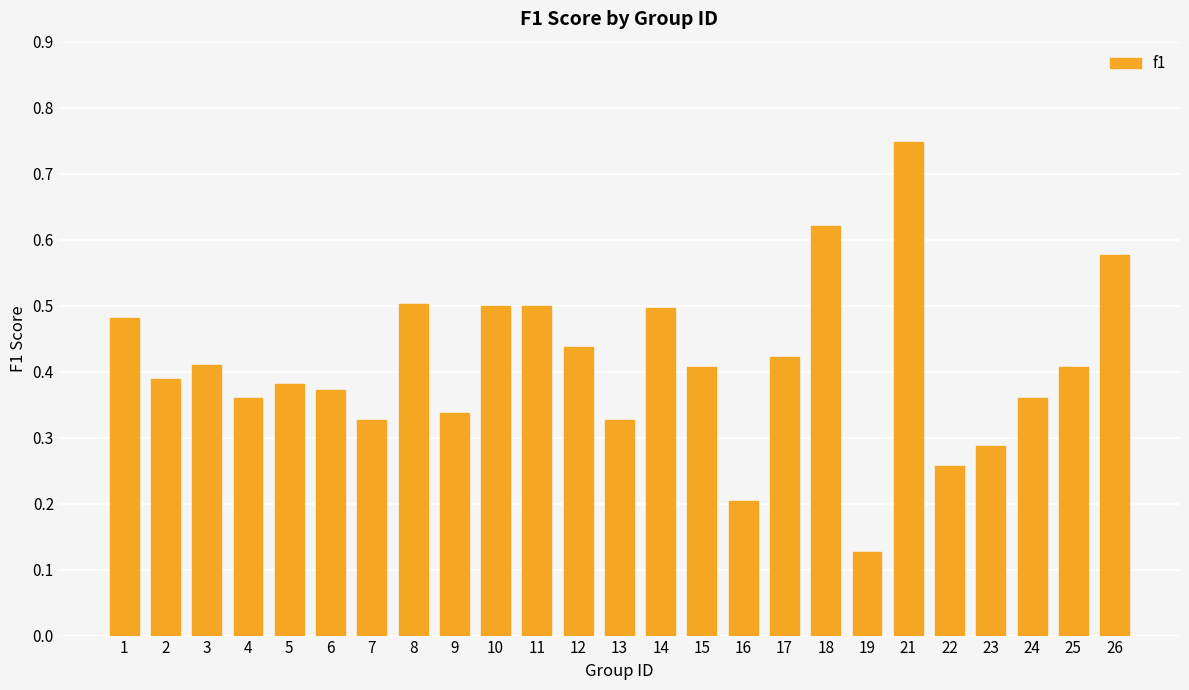

What is the sum of all values?

10.2